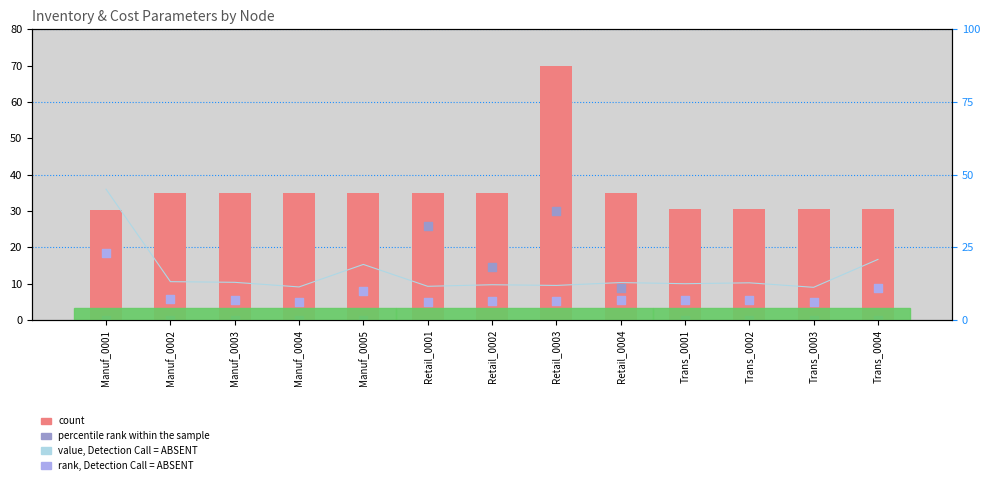

Which series reaches the maximum Y coordinate?

count